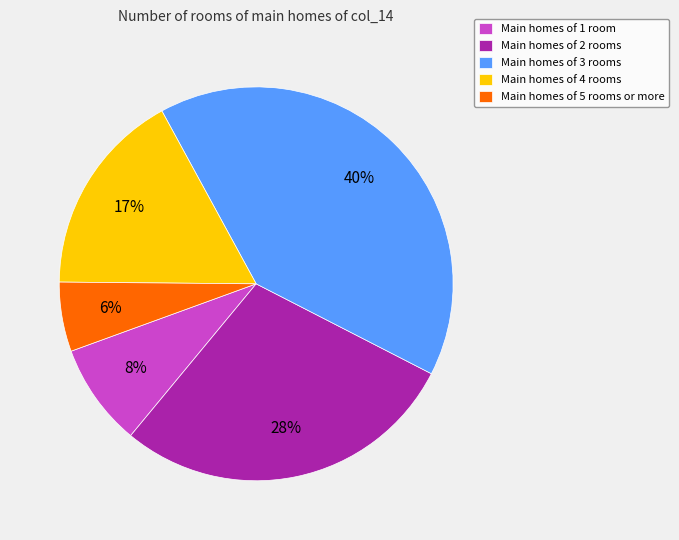

What percentage is the Main homes of 3 rooms slice, to the nearest percent?

40%